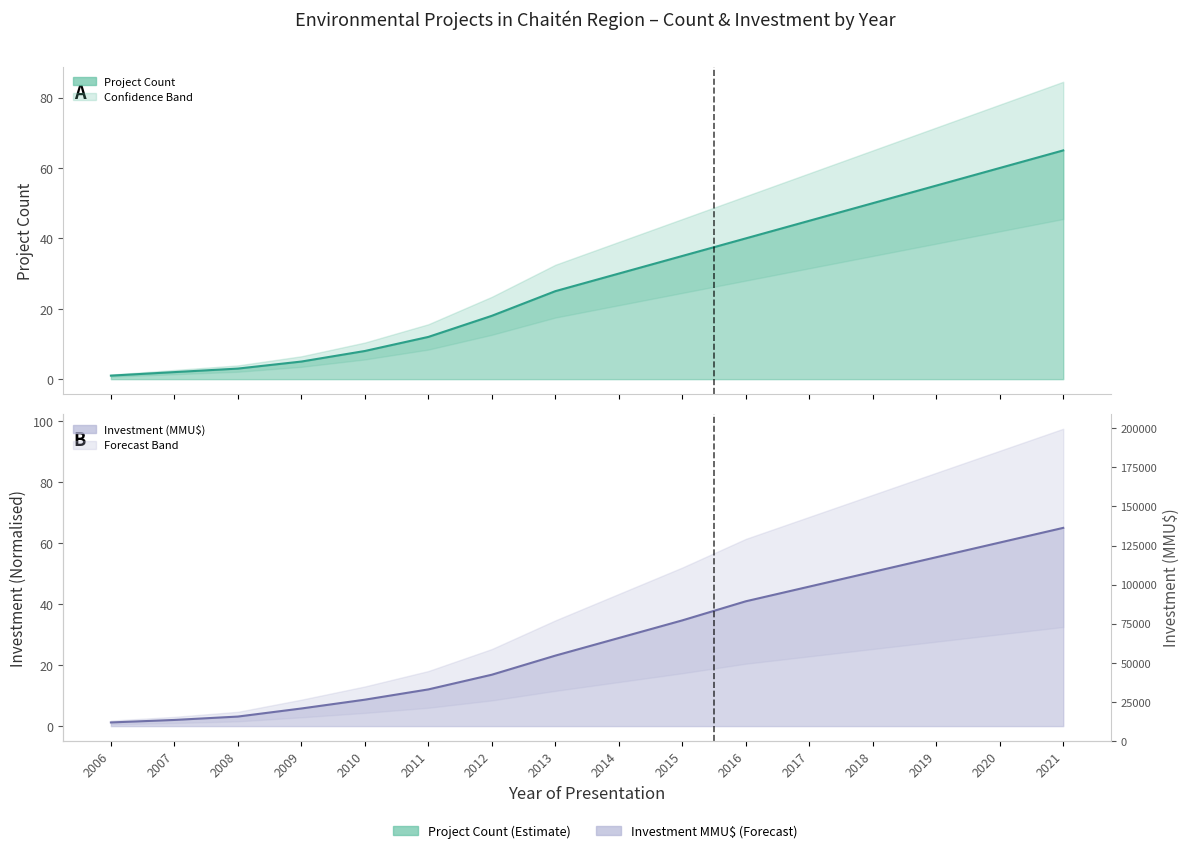

Reading left to right, what are all the values shown in this chart?

Project Count: 1.0	2.0	3.0	5.0	8.0	12.0	18.0	25.0	30.0	35.0	40.0	45.0	50.0	55.0	60.0	65.0
Investment (MMU$): 1.2	2.0	3.1	5.8	8.7	12.0	16.9	23.1	28.9	34.7	40.9	45.7	50.6	55.4	60.2	65.0